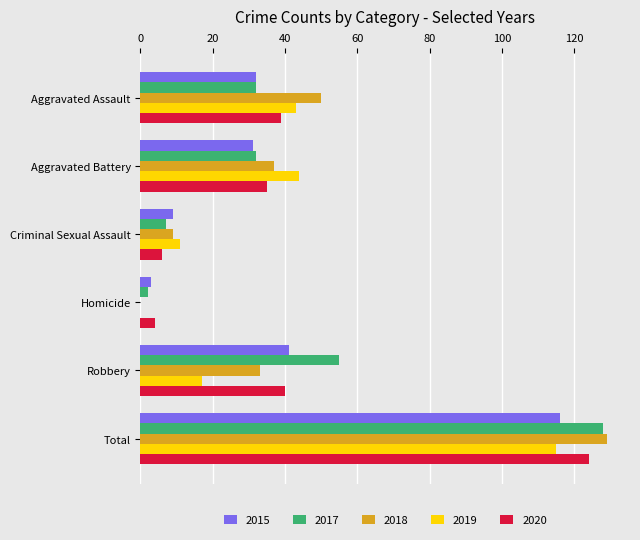

Is it true that 2015 equals 15 at Robbery?

False